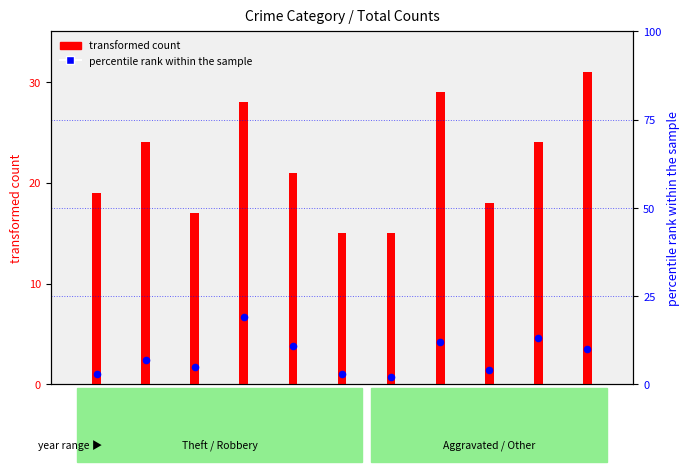

Between 2021 and 2016, which is larger?

2016